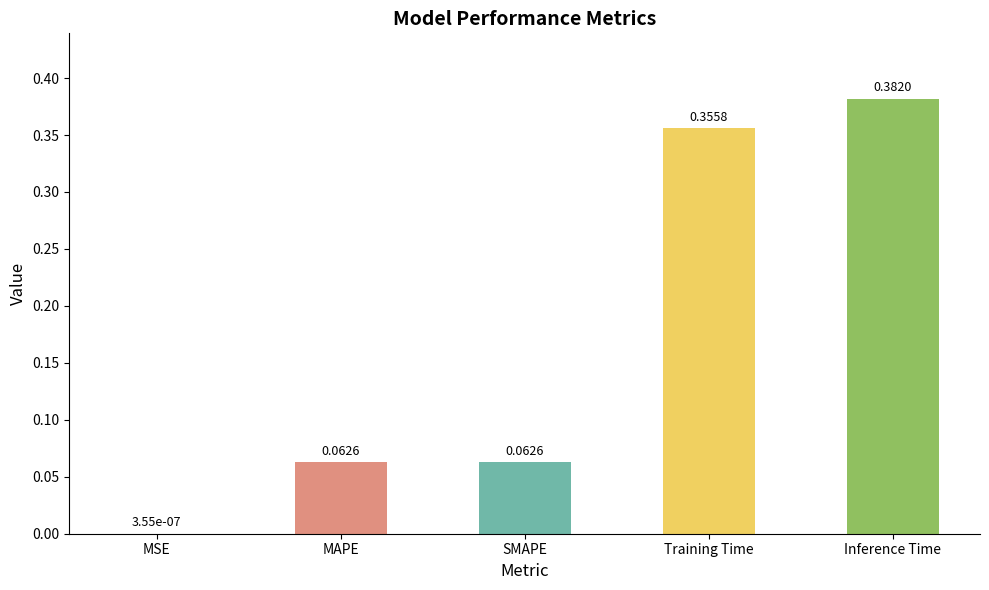

Which has a higher value, Inference Time or MAPE?

Inference Time